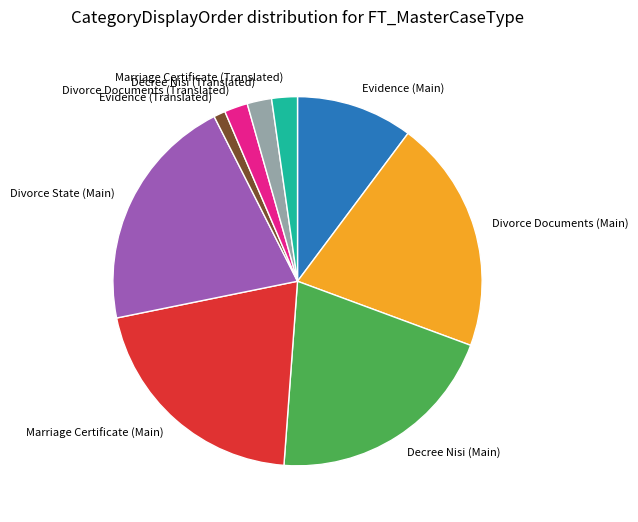

Do Marriage Certificate (Translated) and Evidence (Translated) together represent more than half of the pie?

No